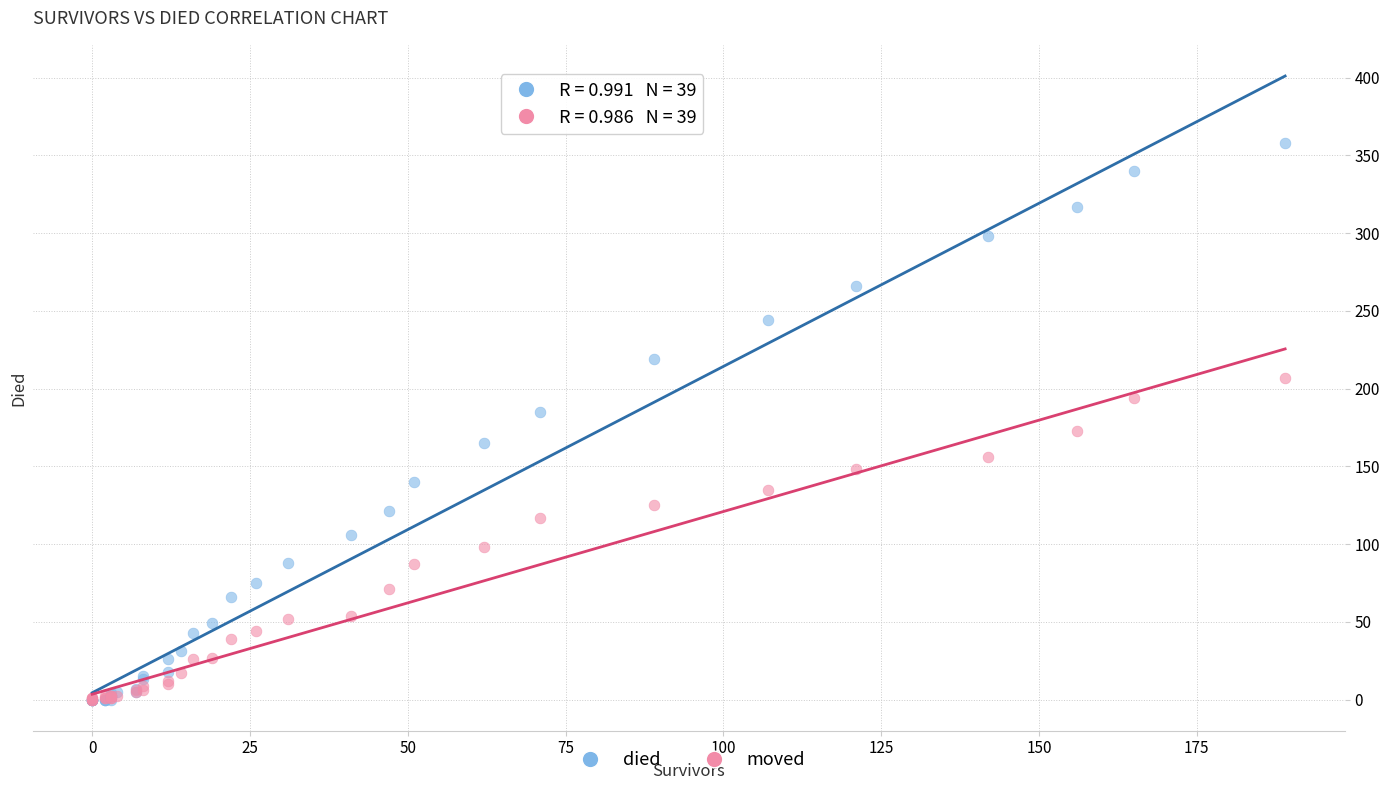

What are all the series names shown in the legend?

died, moved